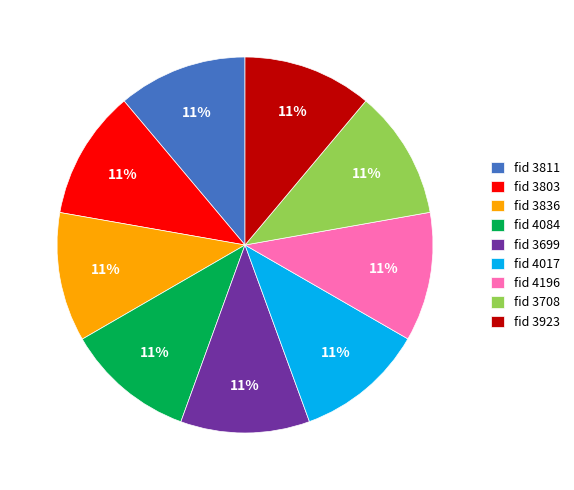

What is the ratio of the value at fid 4017 to the value at fid 3708?

1.0